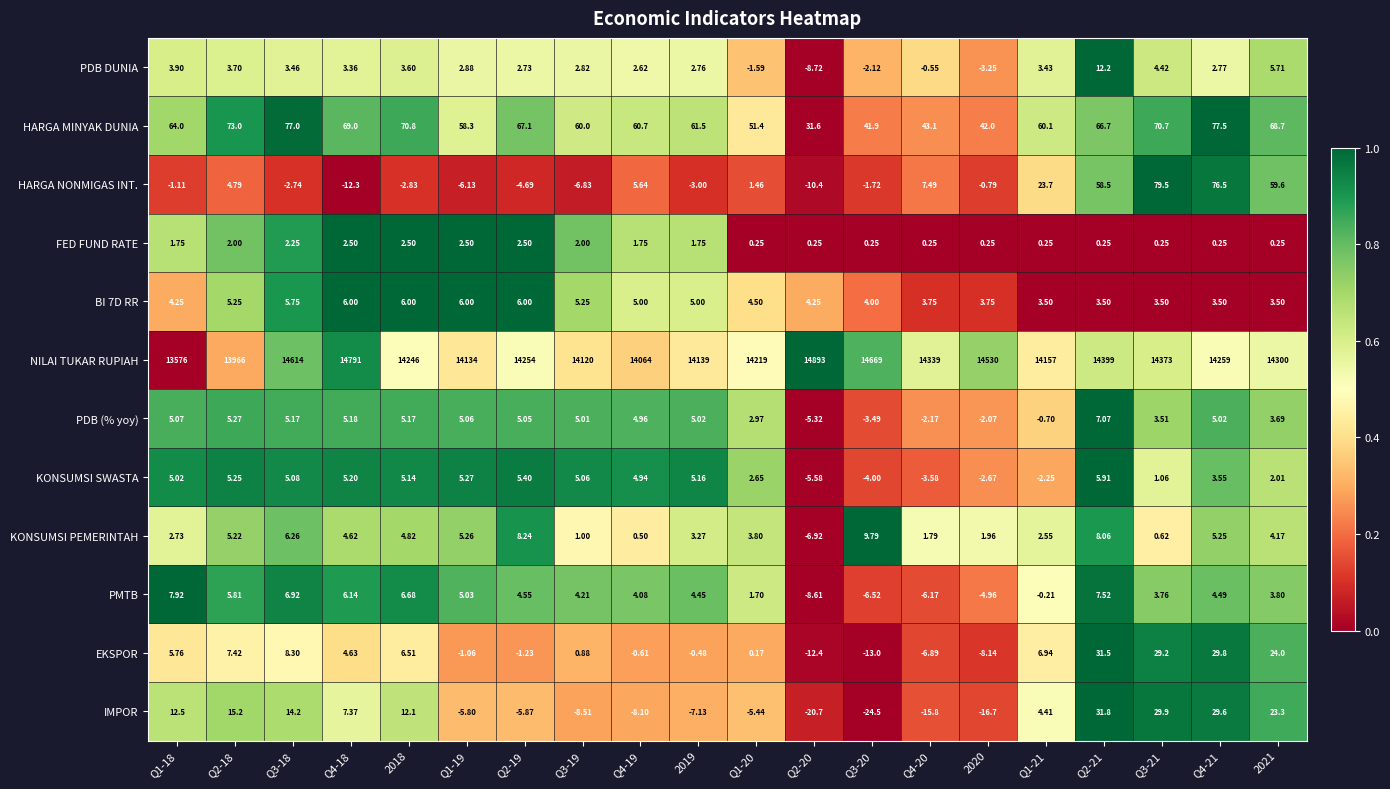

Between Q1-18 and Q3-18, which series saw the biggest shift?

NILAI TUKAR RUPIAH